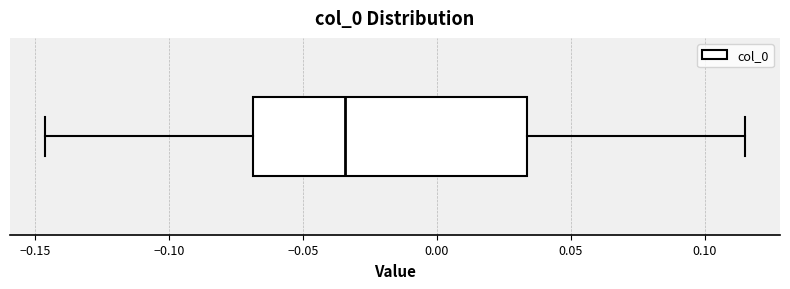

Transcribe this box plot: give where the median line is, the range the box spans, and where the two whiskers end, as read against the x-axis. The values are not printed on the chart, so give them approximately, as read against the axis.

median -0.035, box -0.070 to 0.035, whiskers -0.145 to 0.115